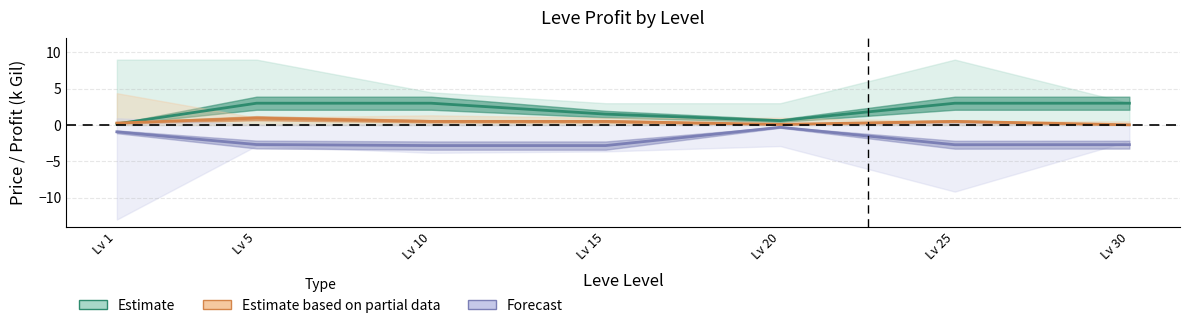

True or false: Estimate has a value of 3.0 at Lv 25.

True